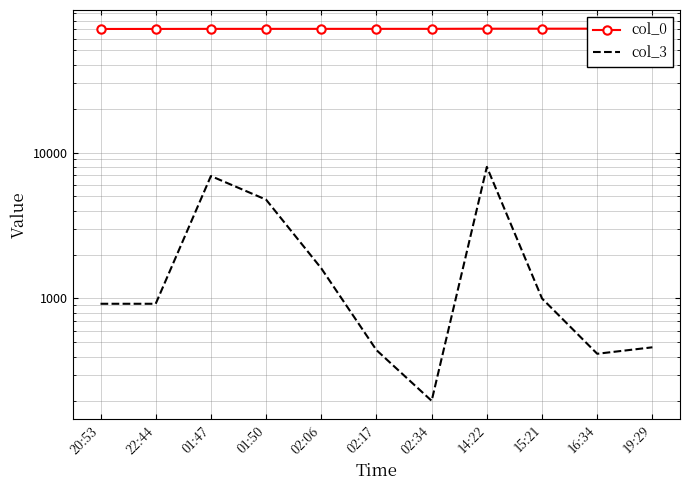

Reading left to right, list all the values displayed in this chart.

col_0: 20:53=70186	22:44=70225	01:47=70307	01:50=70308	02:06=70316	02:17=70321	02:34=70333	14:22=70484	15:21=70503	16:34=70532	19:29=70587
col_3: 20:53=920	22:44=920	01:47=6899	01:50=4754	02:06=1609	02:17=443	02:34=199	14:22=7971	15:21=1000	16:34=418	19:29=463